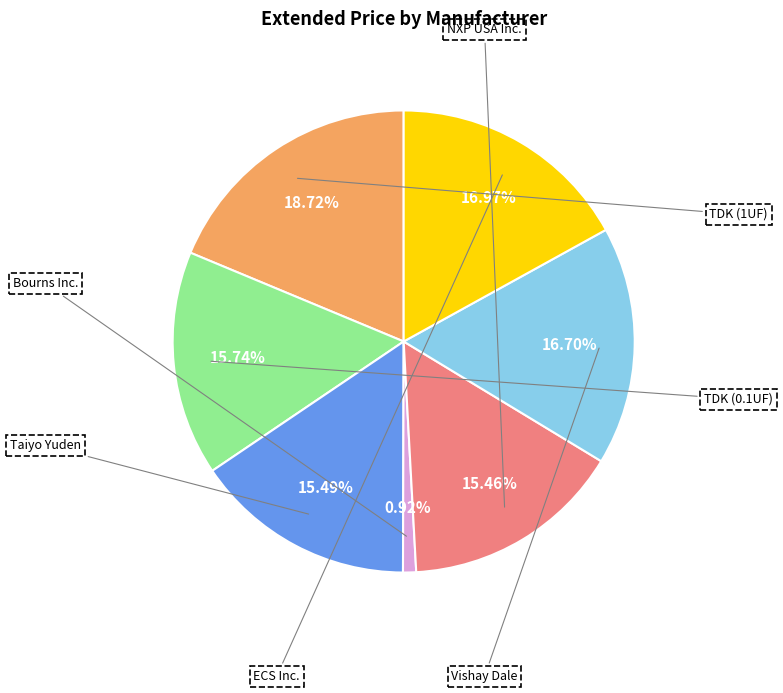

The Taiyo Yuden slice represents 15% of the pie. True or false?

True